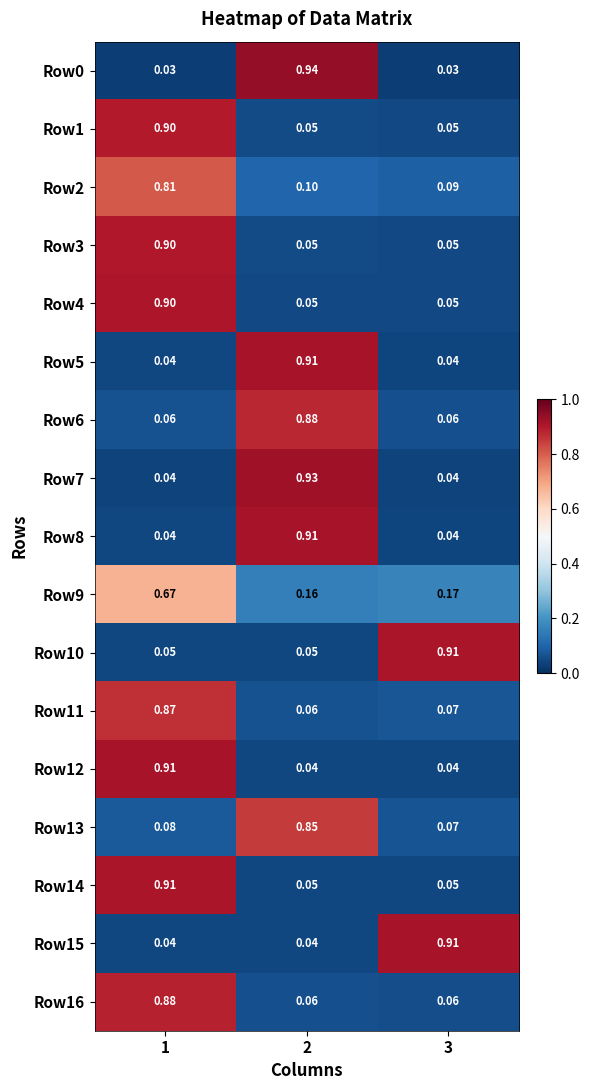

How many data points does each series have?

3